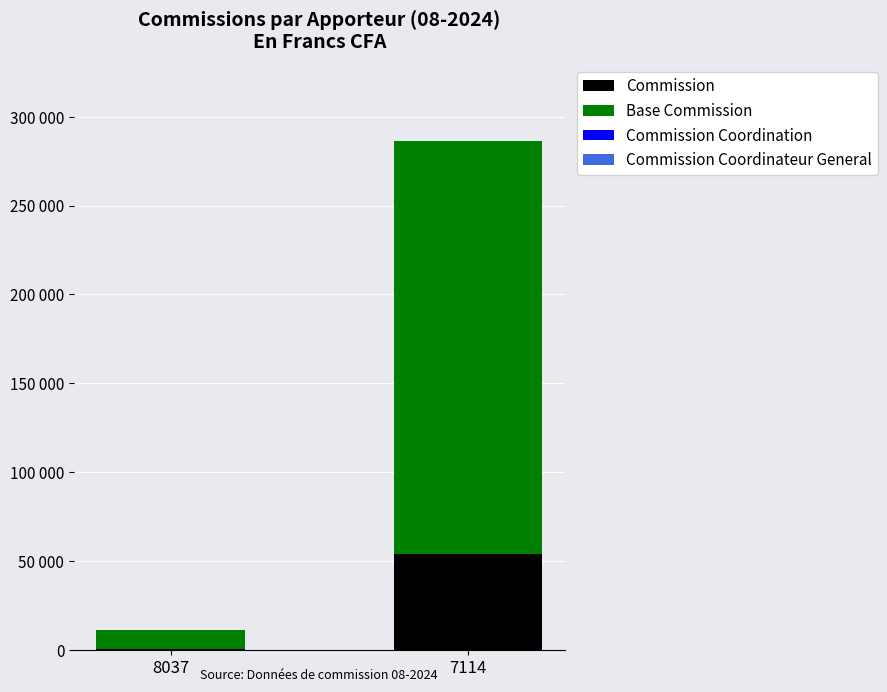

Are the bars horizontal?

No